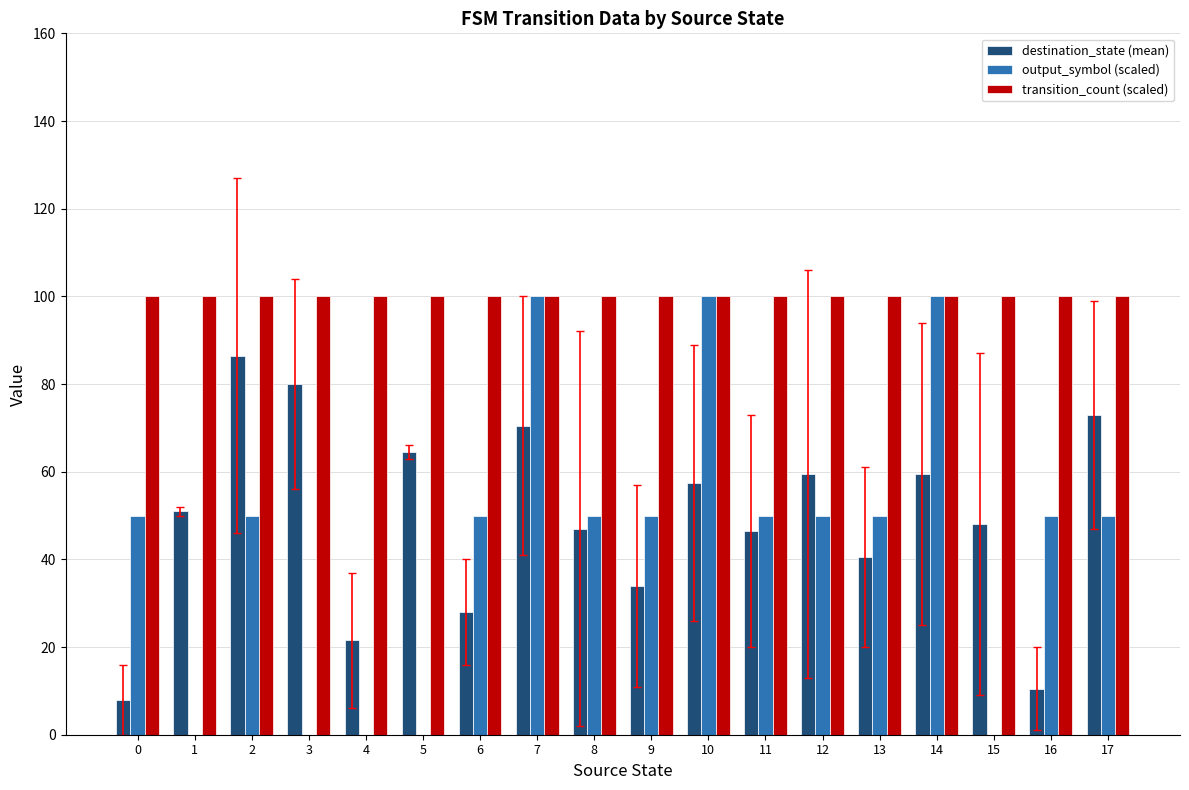

Are the bars grouped side by side (vs. stacked)?

Yes